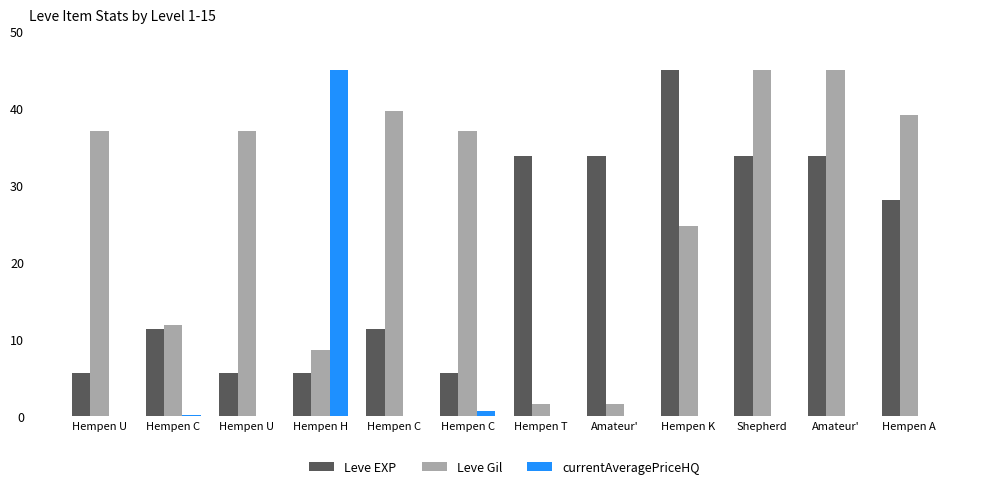

Count the number of data series in this chart.

3